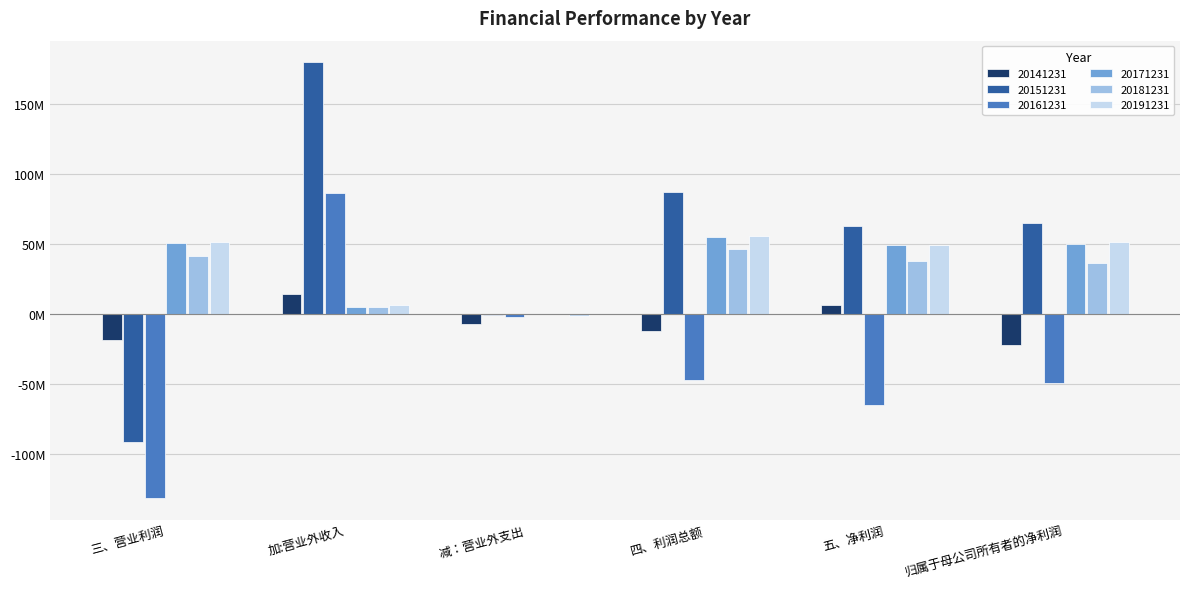

What is the lowest value of the 20181231 series?

-292202.5